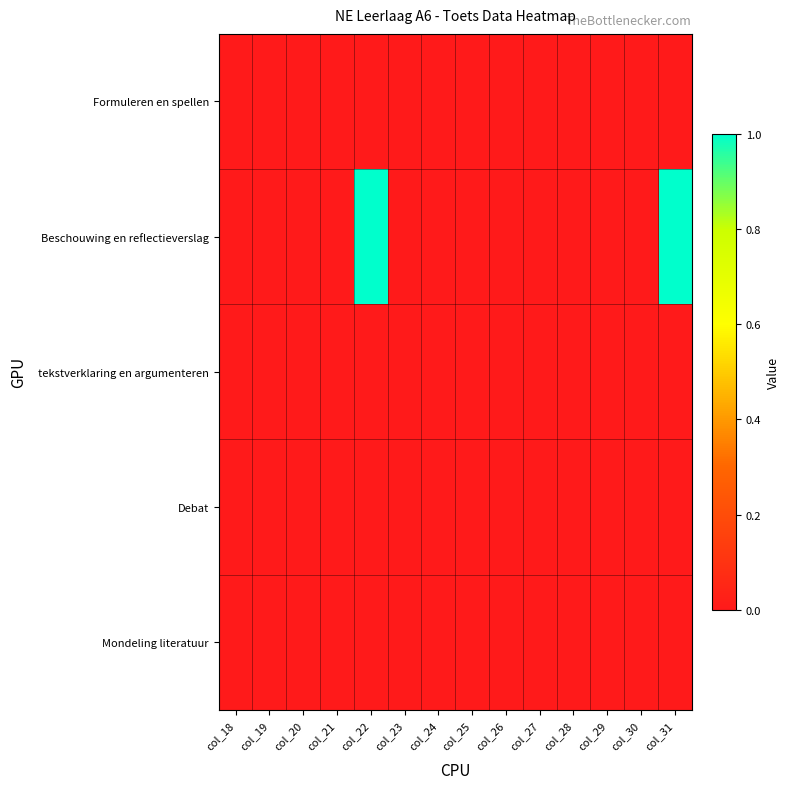

Which series changed the most between col_22 and col_27?

Beschouwing en reflectieverslag